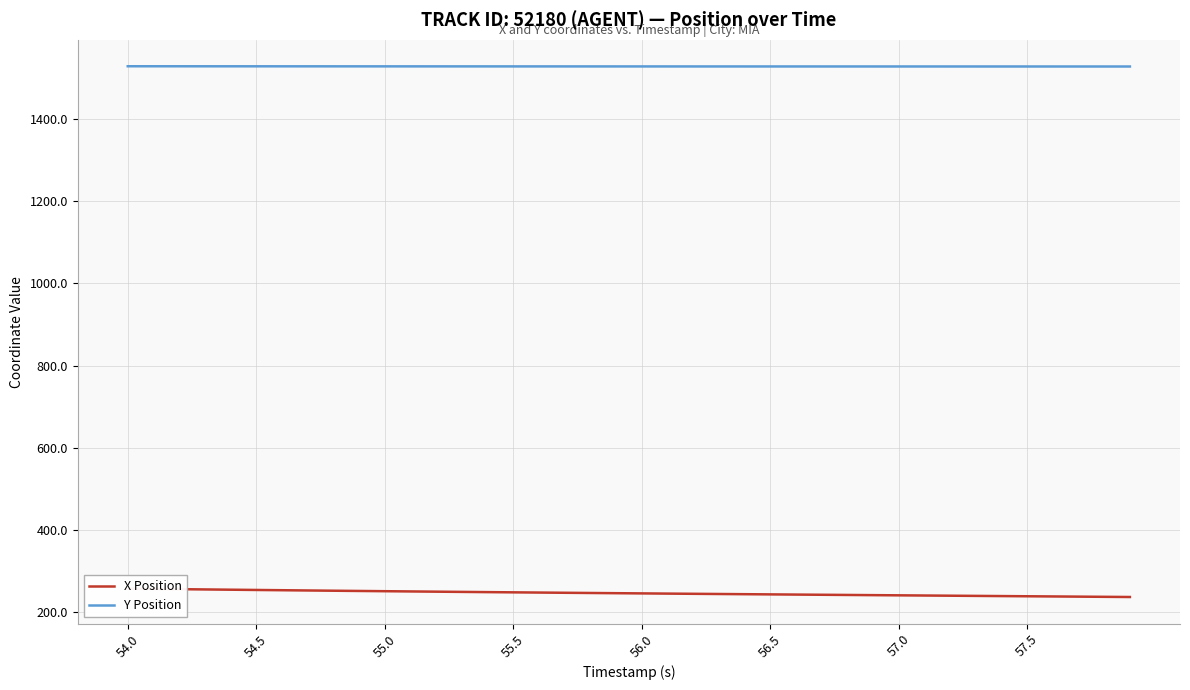

Count the number of data series in this chart.

2